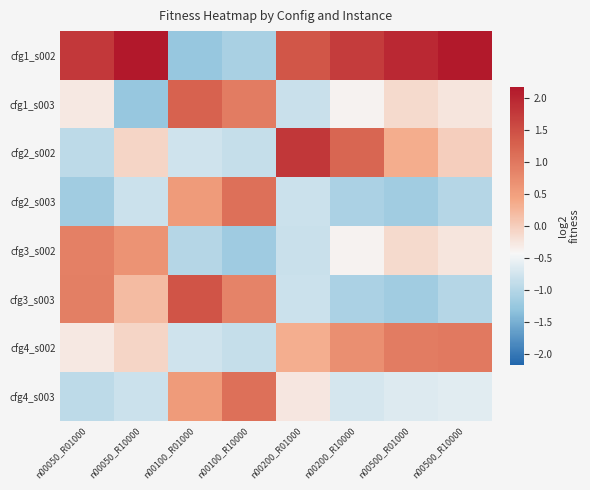

Rank the series at n00100_R10000 from lowest to highest value.

cfg3_s002, cfg1_s002, cfg2_s002, cfg4_s002, cfg3_s003, cfg1_s003, cfg2_s003, cfg4_s003